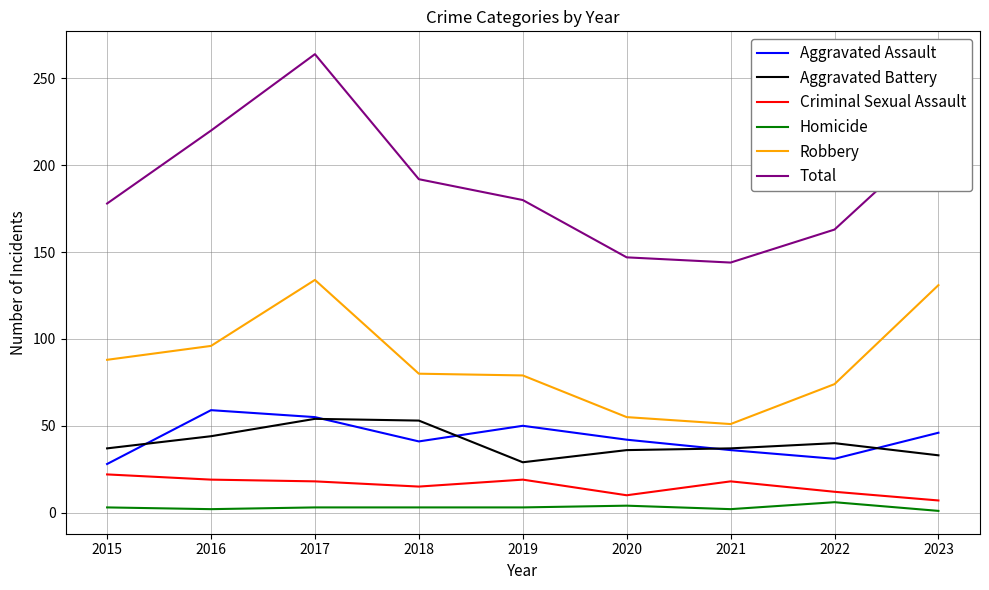

What is the average value of the Homicide series?

3